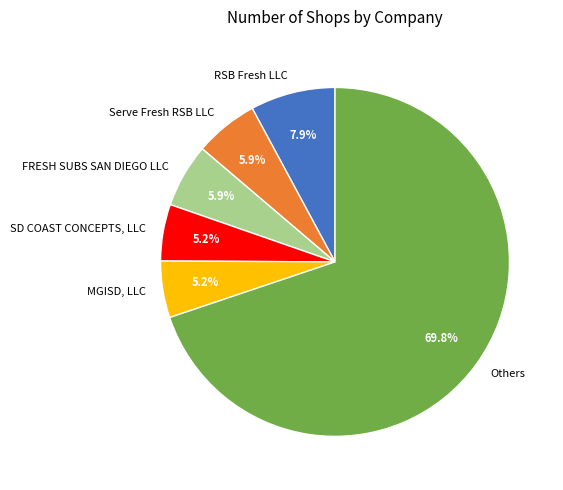

Which slice is the largest?

Others